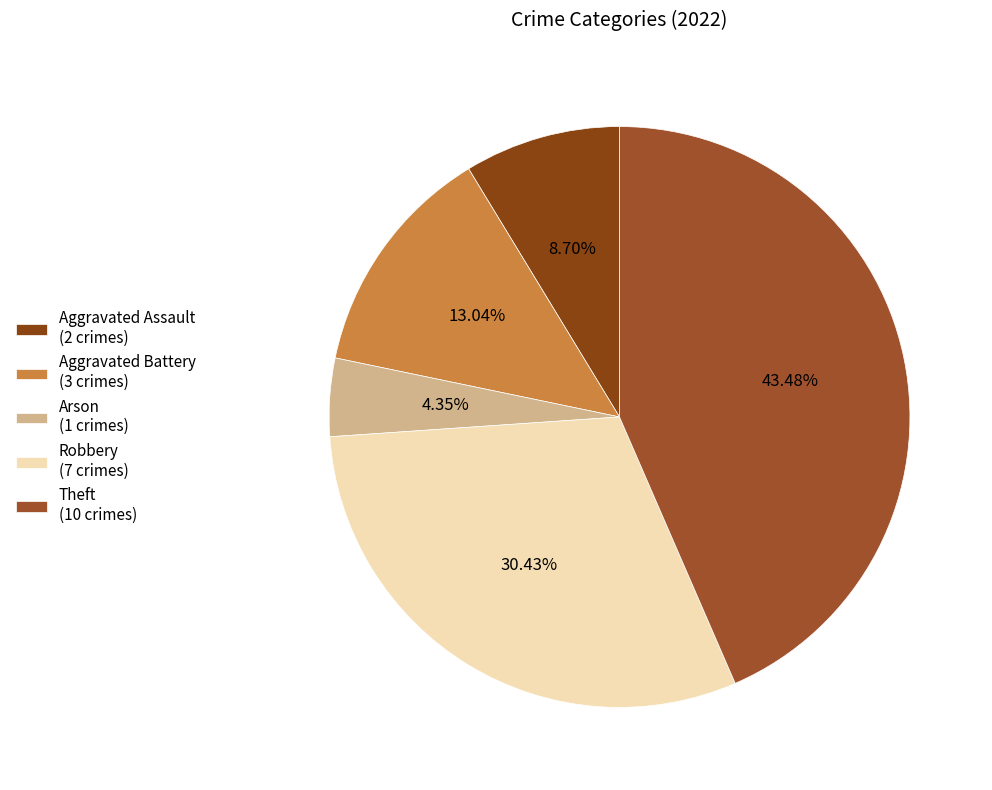

Combined, do Robbery and Arson account for over 50%?

No